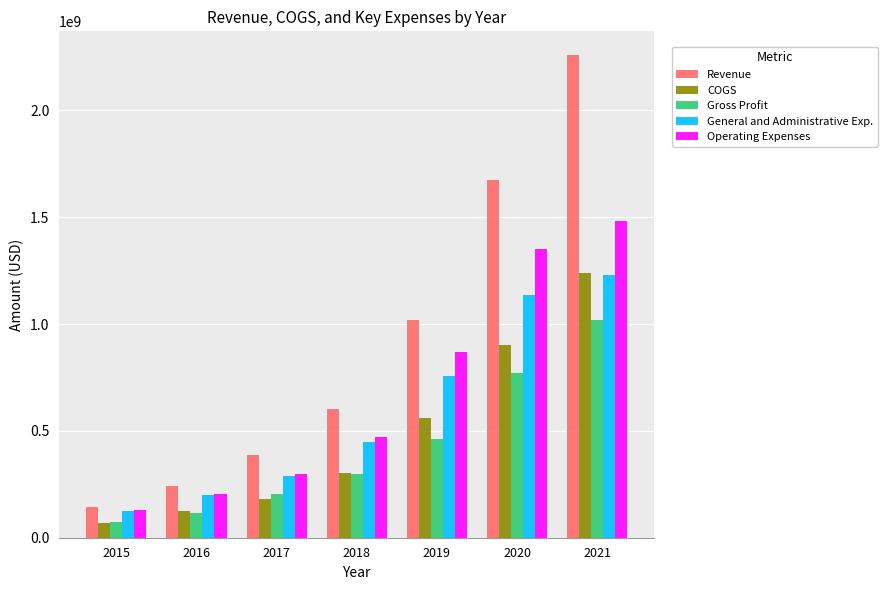

Which category has the highest value across all series?

2021